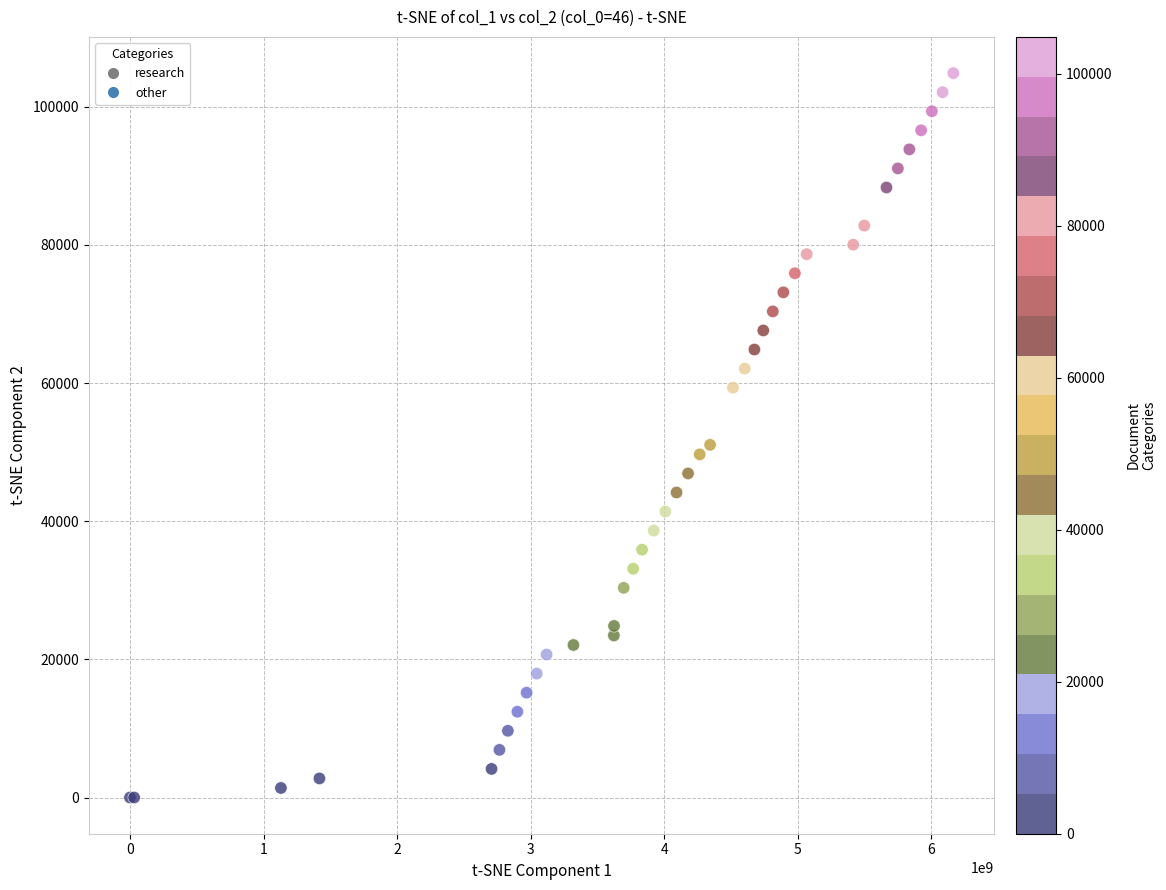

What Y value in the scatter plot is closest to 52440?

51060